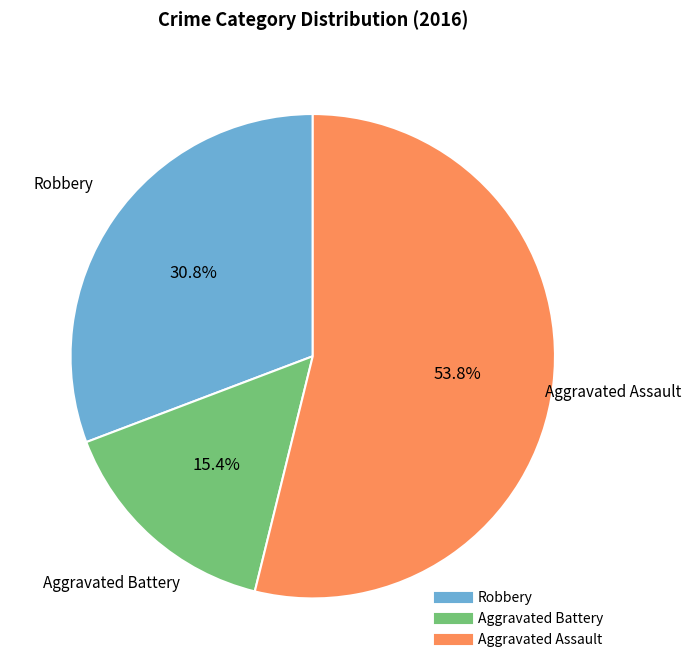

Rank the categories by value from lowest to highest.

Aggravated Battery, Robbery, Aggravated Assault